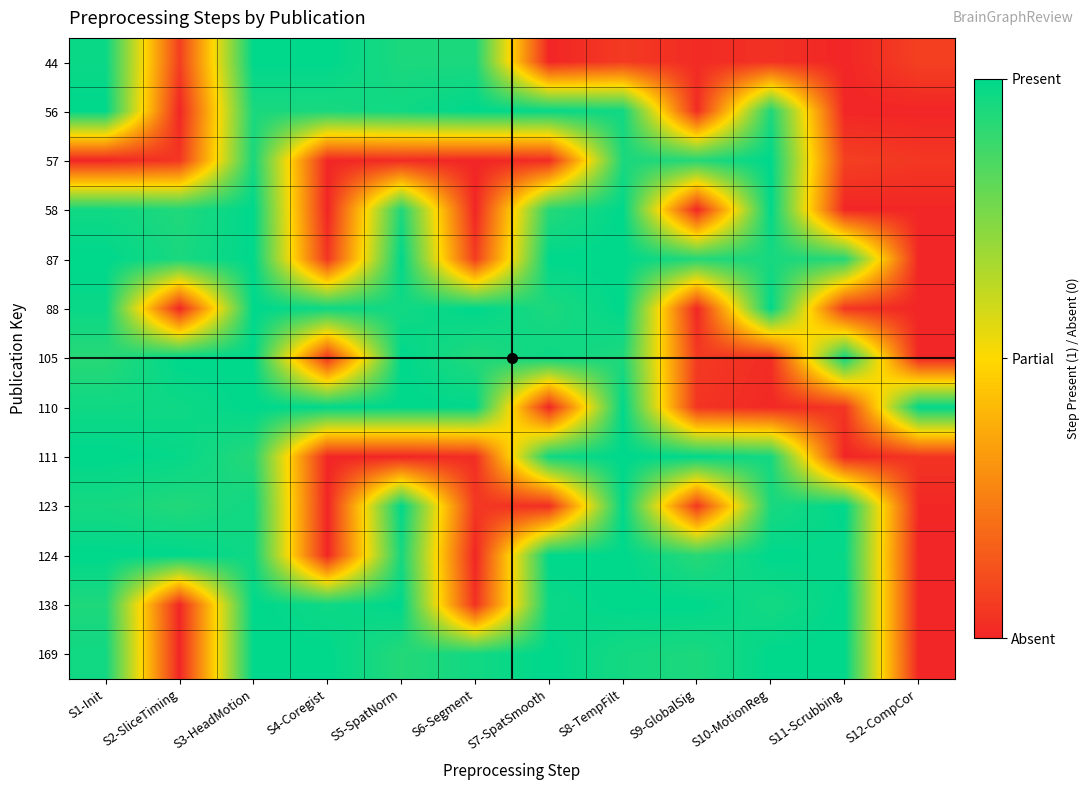

What is the spread (max minus min) of values at S12-CompCor?

1.0